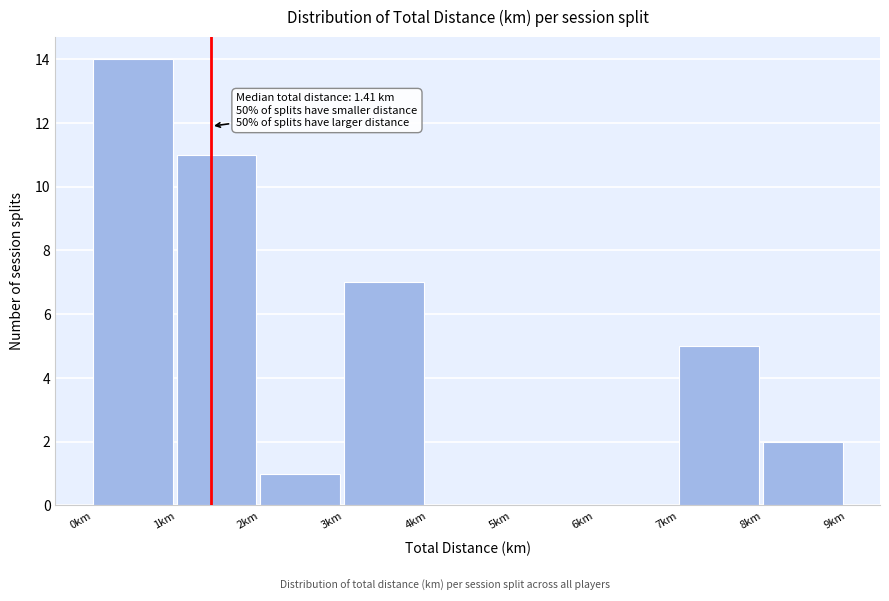

Over which range of the x-axis is the bar tallest?

0 to 1